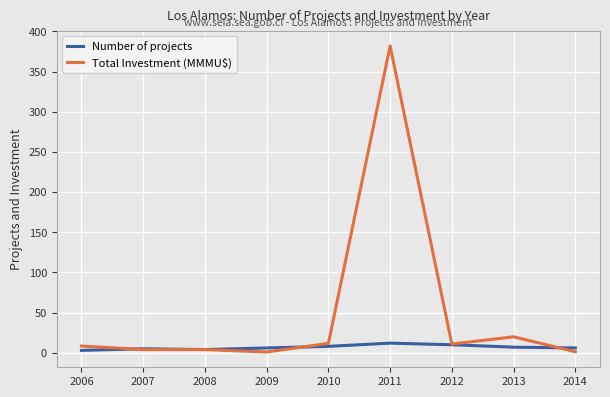

True or false: Total Investment (MMMU$) has a value of 10.8 at 2012.

True